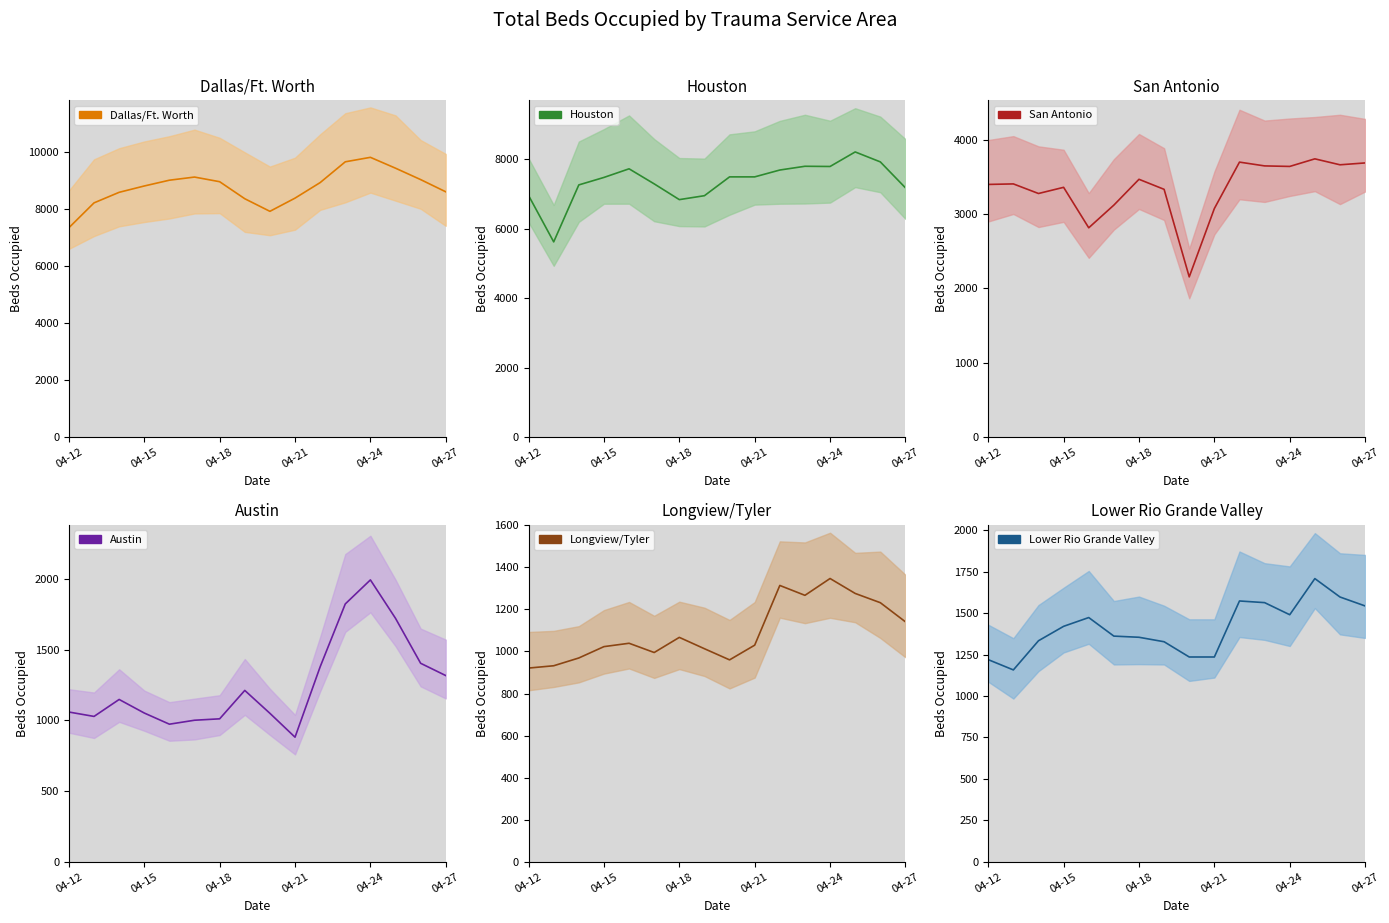

What is the maximum value shown in the chart?

9816